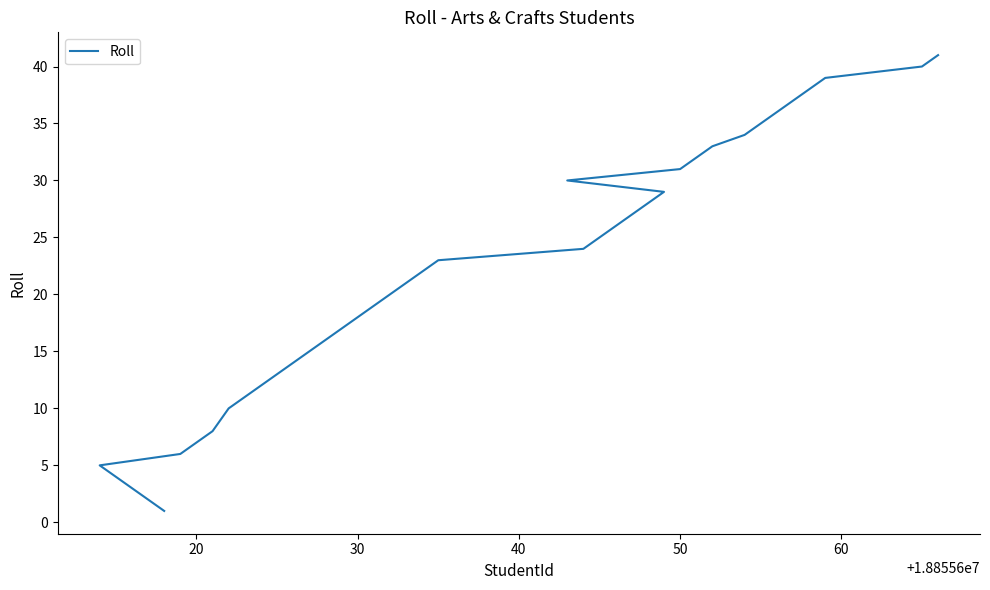

What is the average value?

21